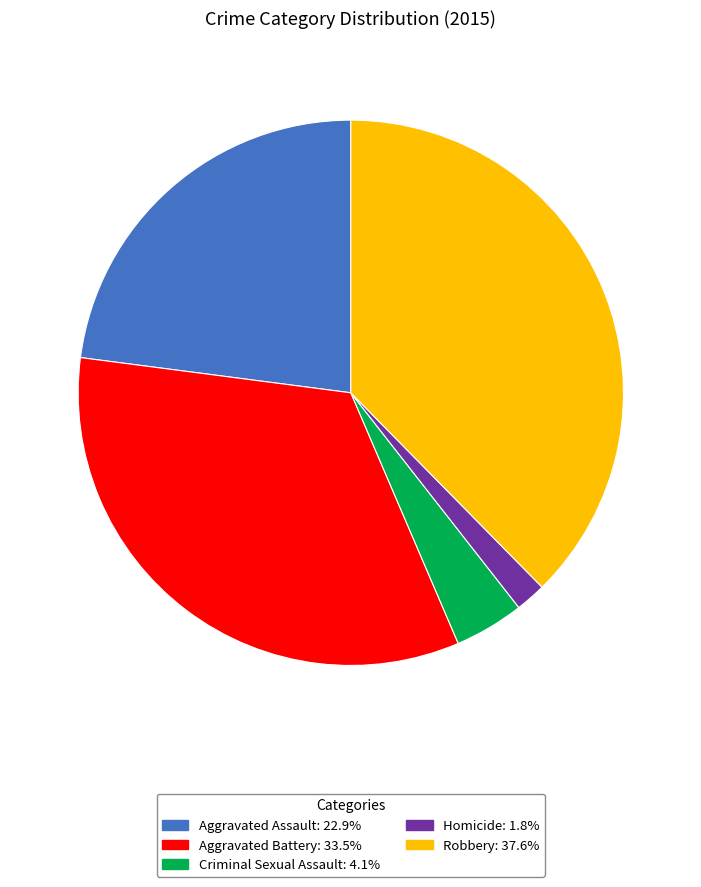

Combined, do Criminal Sexual Assault and Aggravated Battery account for over 50%?

No